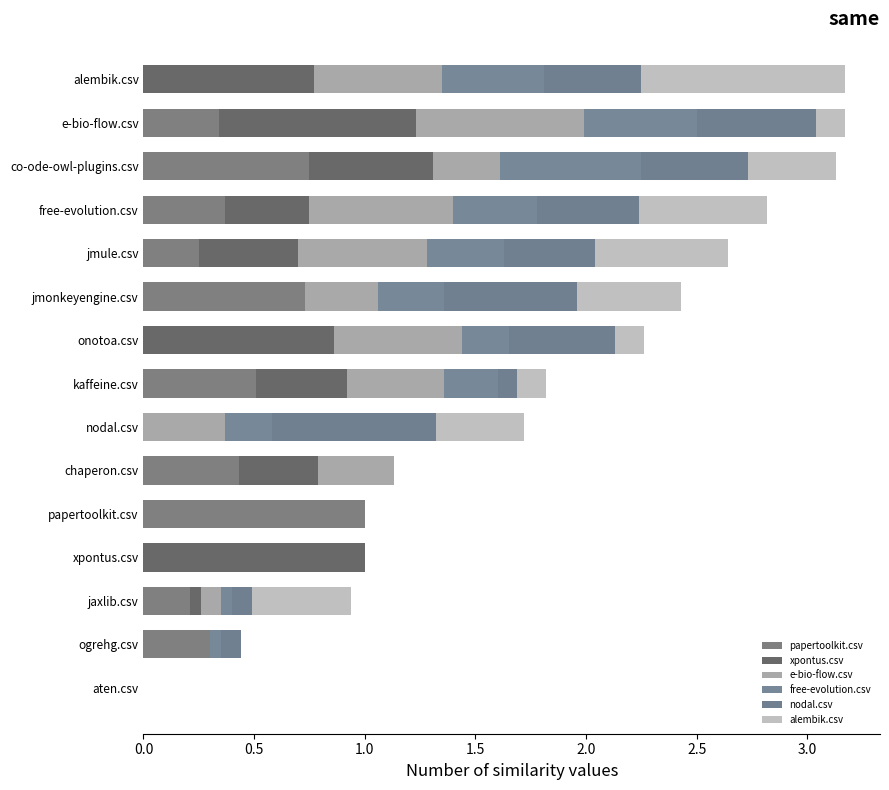

What is the difference between the maximum and minimum values in the nodal.csv series?

0.7